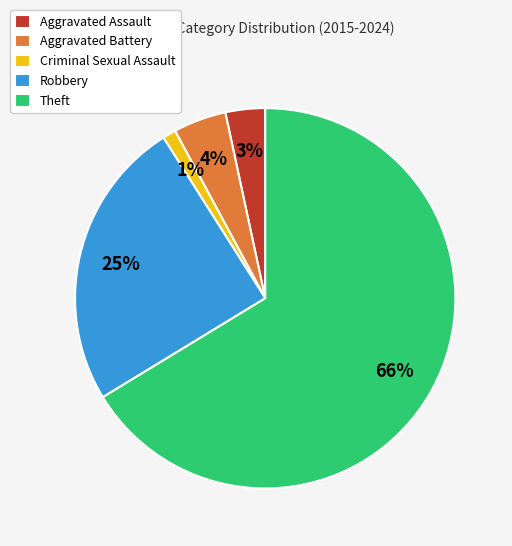

How many segments does this pie chart have?

5